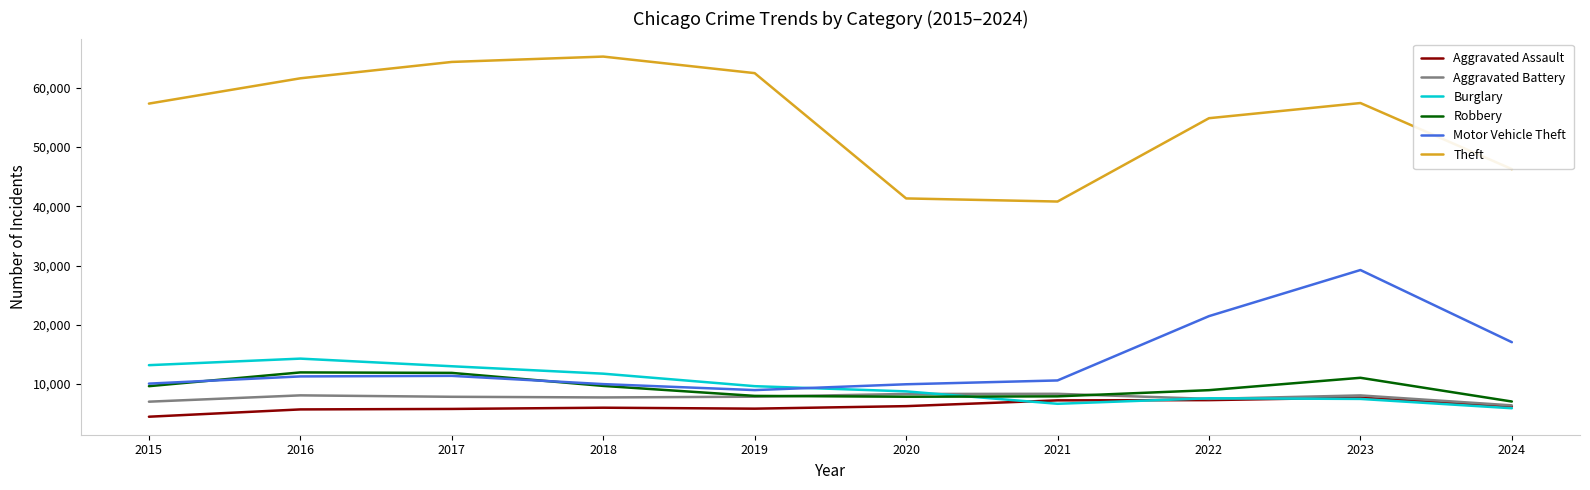

Which series has the largest total across all categories?

Theft